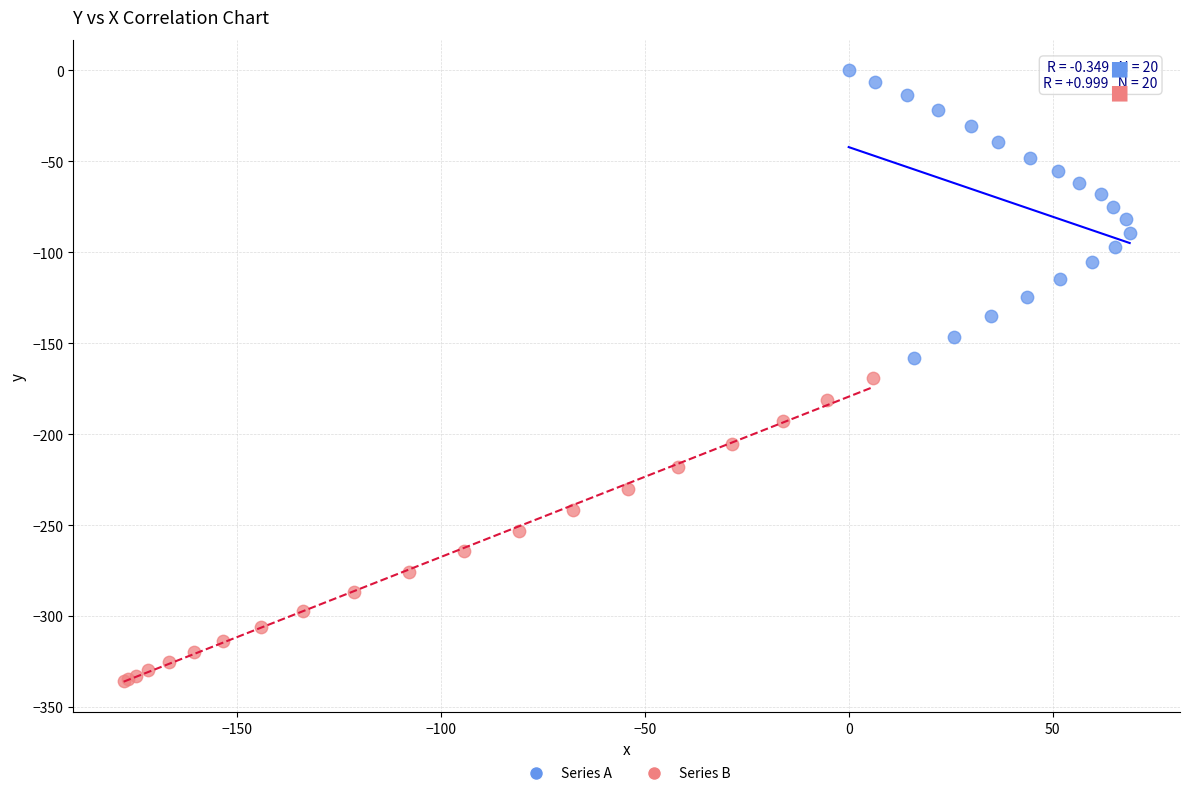

Which series contains the highest Y value?

Series A